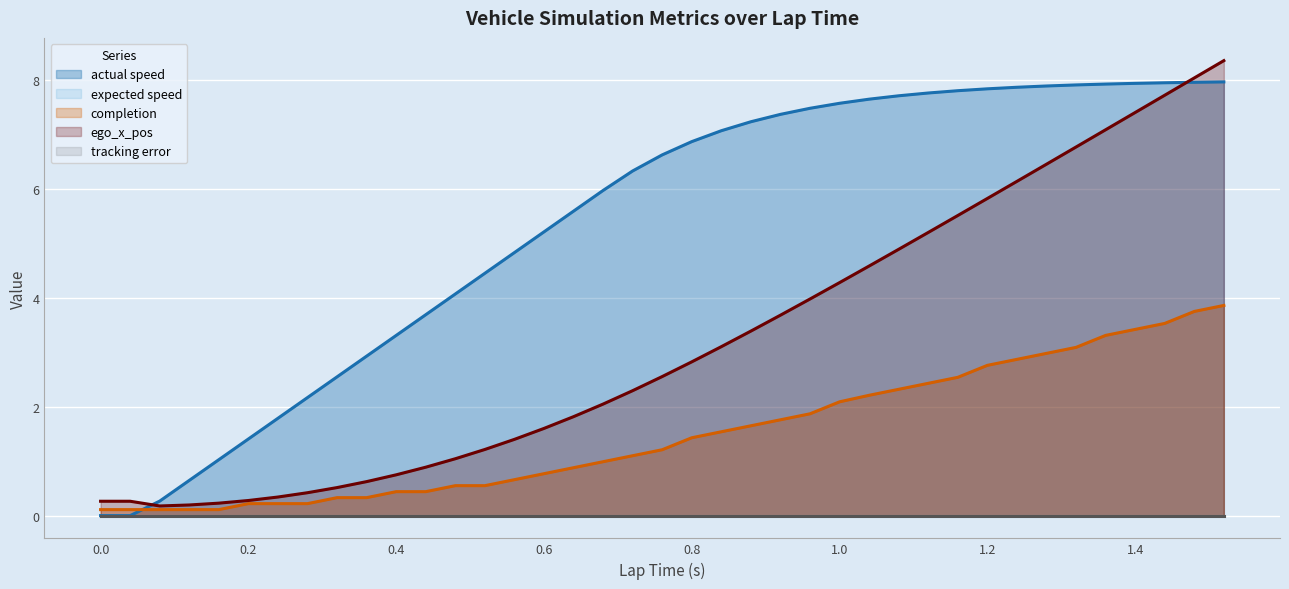

Does the chart display data point markers on the line(s)?

No